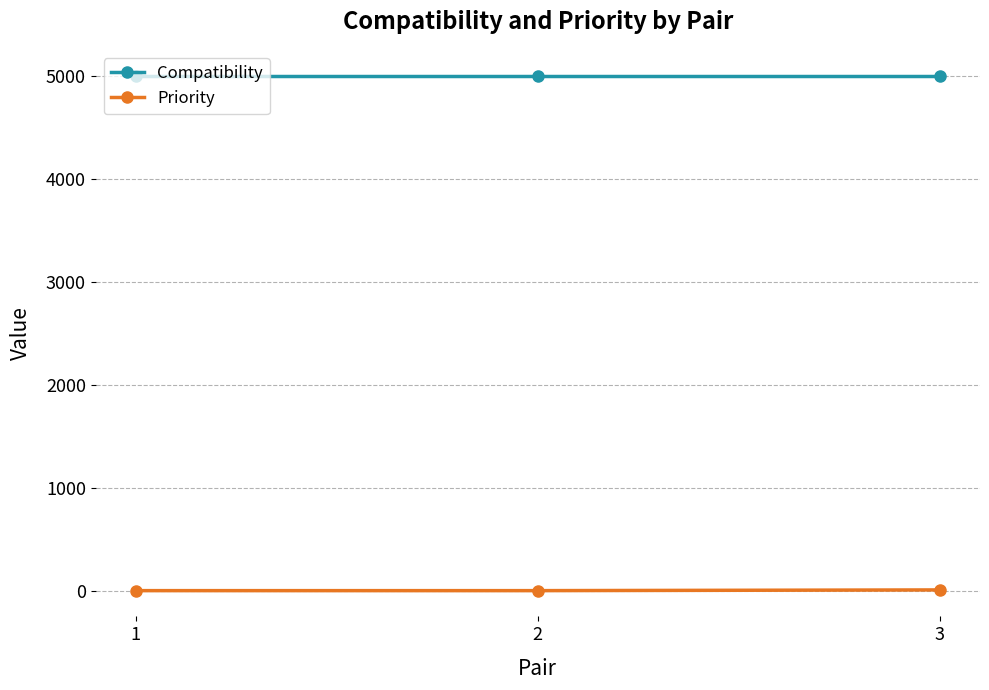

List the series in order of their peak value, lowest first.

Priority, Compatibility